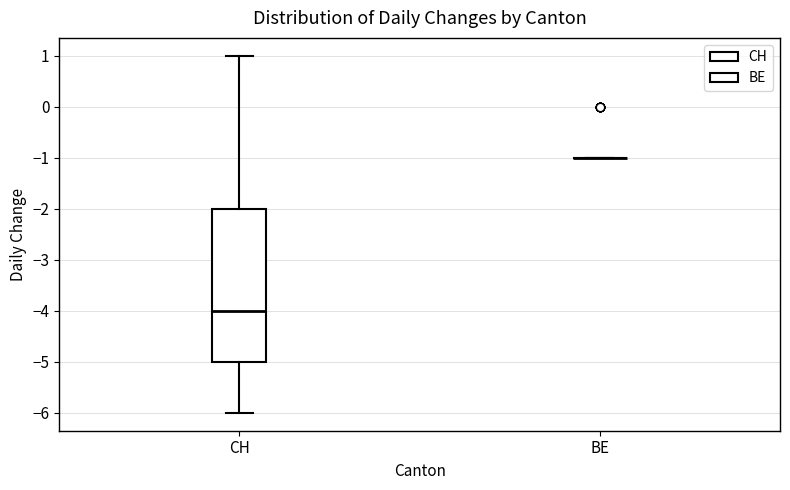

Reading left to right, transcribe this box plot: for each box, give where its median line is, the range the box spans, and where its two whiskers end, as read against the y-axis. The values are not printed on the chart, so give them approximately, as read against the axis.

CH: median -4, box -5 to -2, whiskers -6 to 1
BE: box collapsed to a line at -1, whiskers -1 to -1